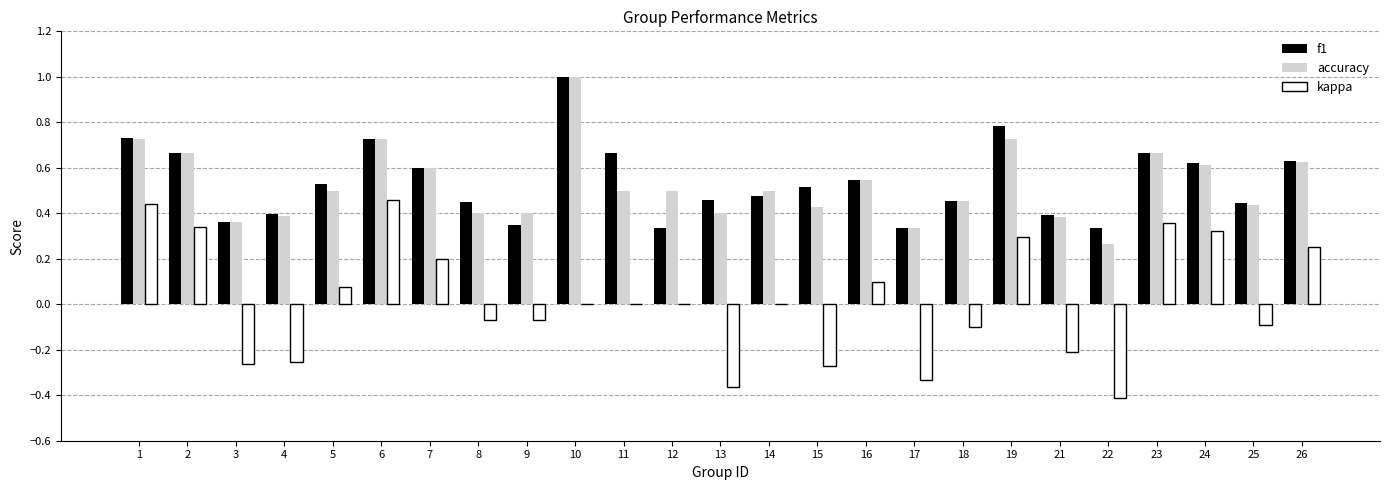

Are the bars grouped side by side (vs. stacked)?

Yes